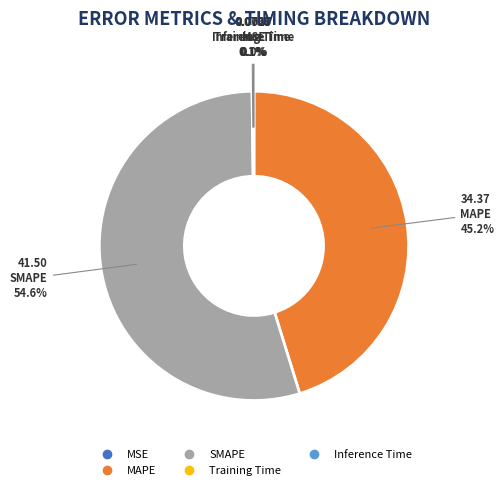

Which slice is the largest?

SMAPE